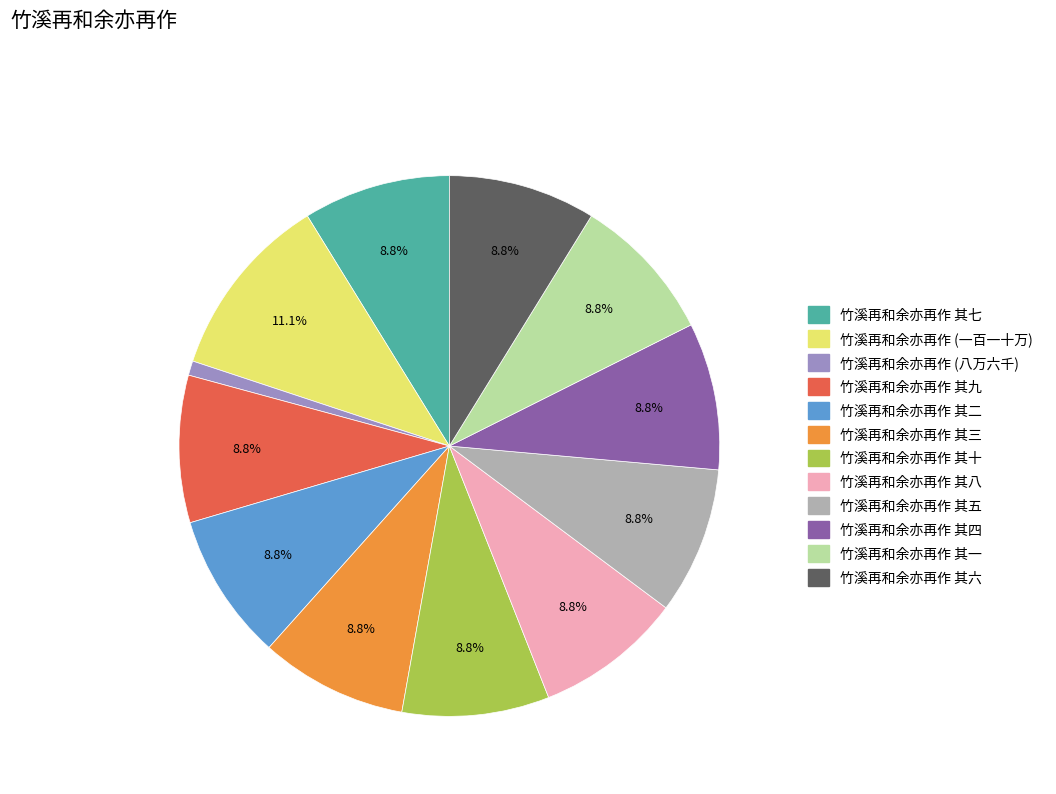

Is there a majority slice in this chart?

No